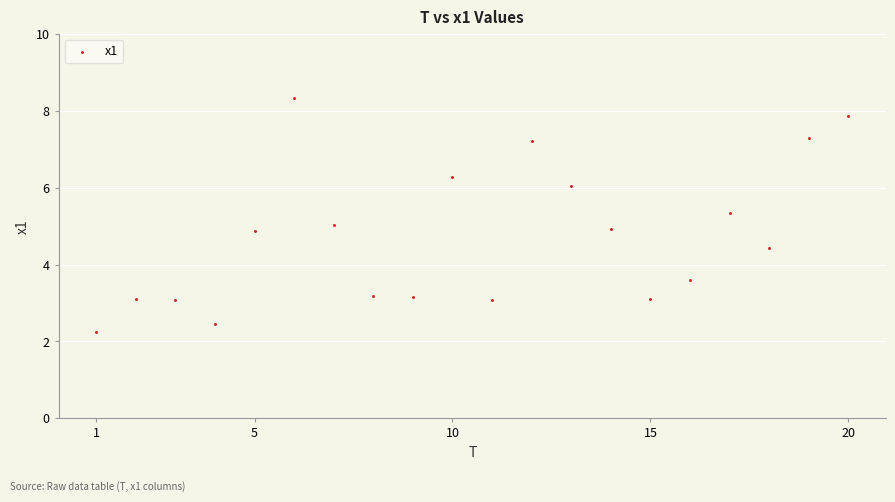

What is the range of X values (max minus min)?

19.0